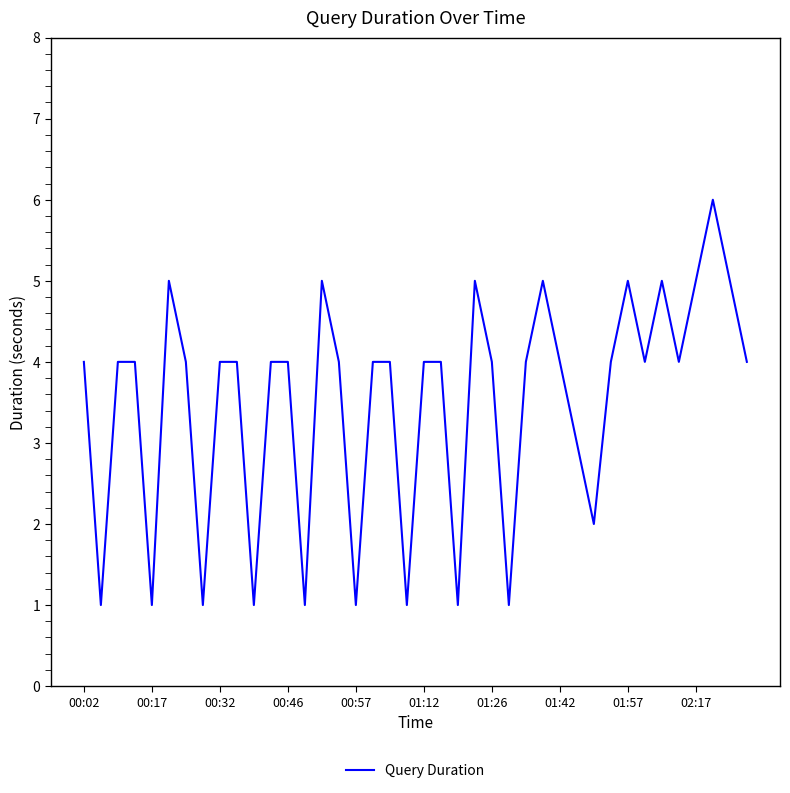

What is the difference between the maximum and minimum values?

5